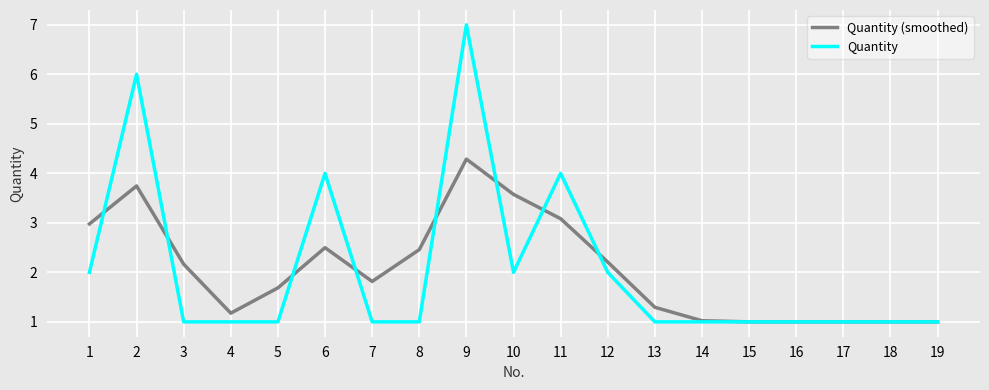

Is it true that Quantity (smoothed) equals 0.3 at 13?

False